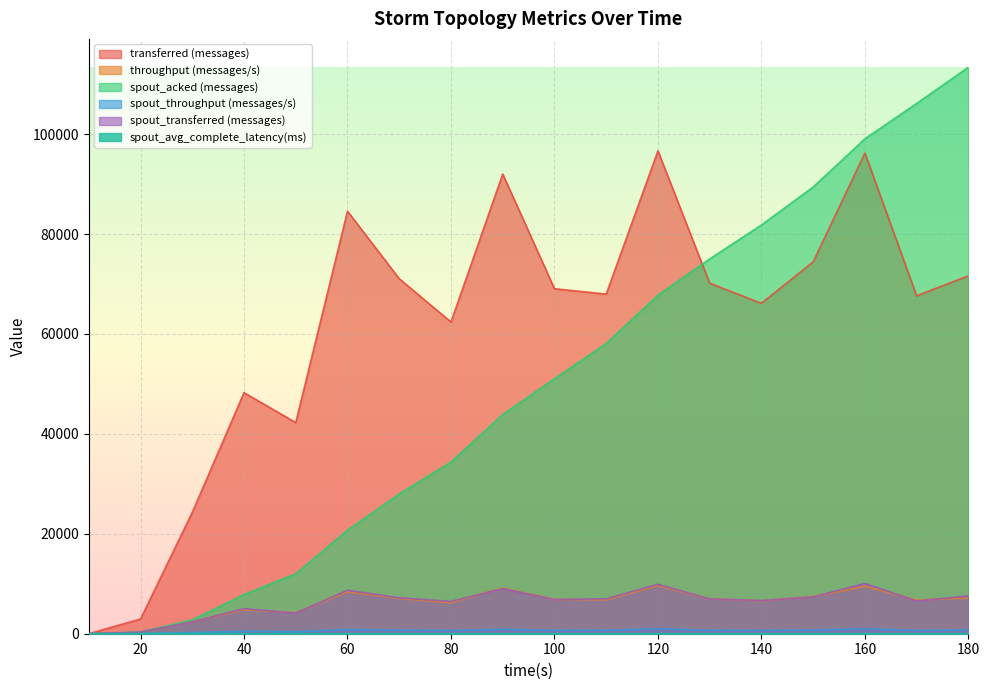

What are all the series names shown in the legend?

transferred (messages), throughput (messages/s), spout_acked (messages), spout_throughput (messages/s), spout_transferred (messages), spout_avg_complete_latency(ms)